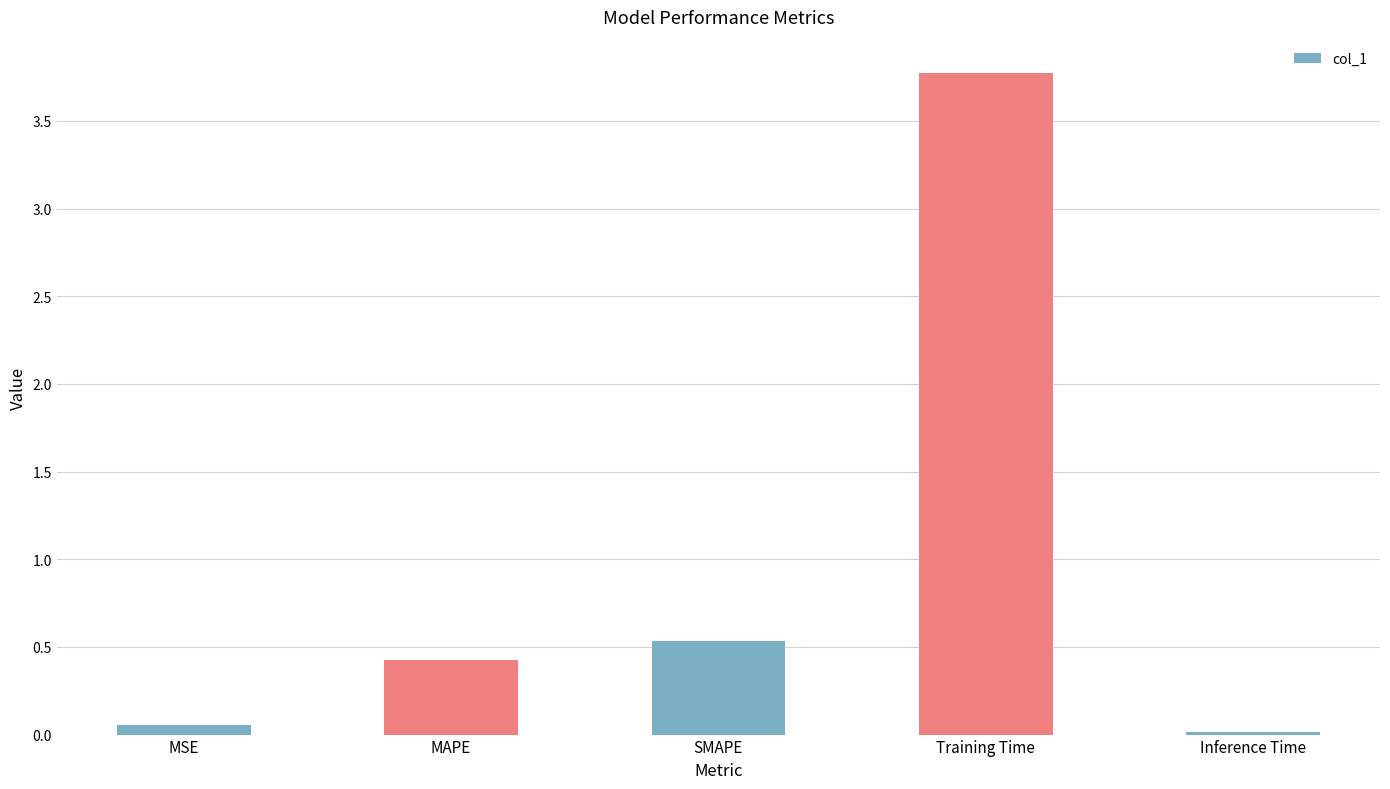

Rank the categories by value from lowest to highest.

Inference Time, MSE, MAPE, SMAPE, Training Time